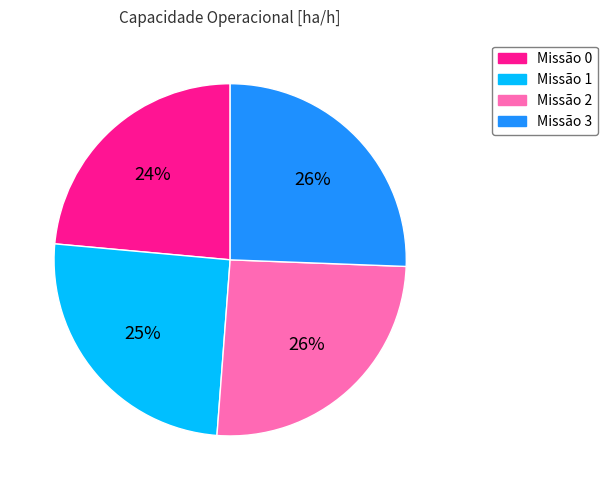

How many segments does this pie chart have?

4